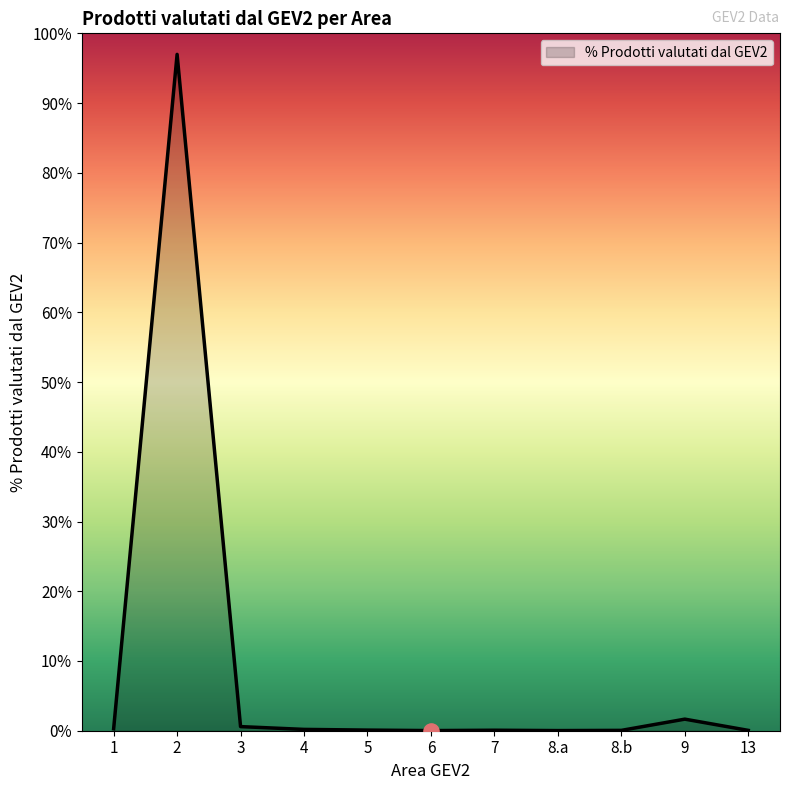

Between 6 and 8.b, which is larger?

8.b